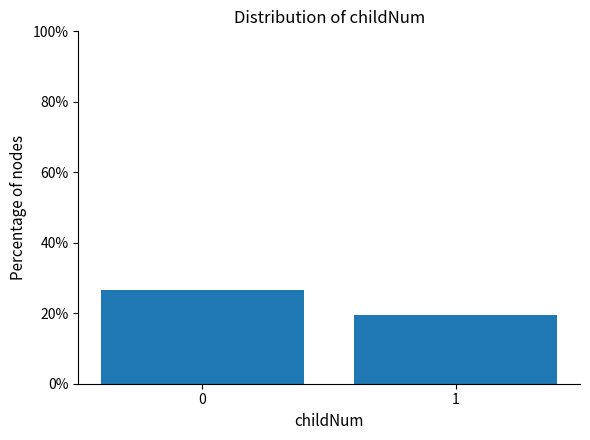

The chart shows a value of 19.5 at 1. True or false?

True